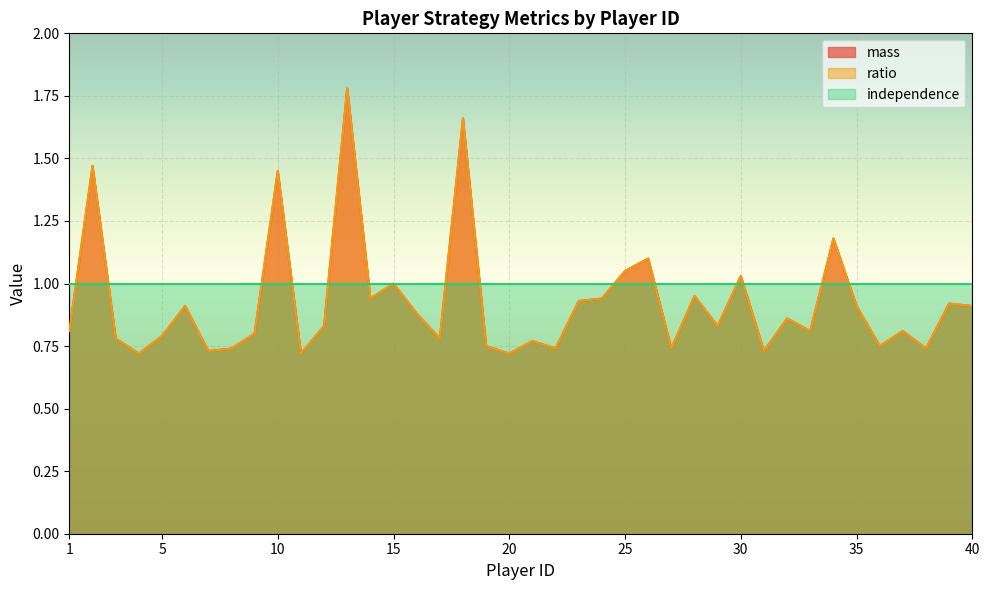

List the labels in order of mass value, smallest first.

4, 11, 20, 7, 31, 8, 22, 27, 38, 19, 36, 21, 3, 17, 5, 9, 1, 33, 37, 12, 29, 32, 16, 6, 35, 40, 39, 23, 14, 24, 28, 15, 30, 25, 26, 34, 10, 2, 18, 13